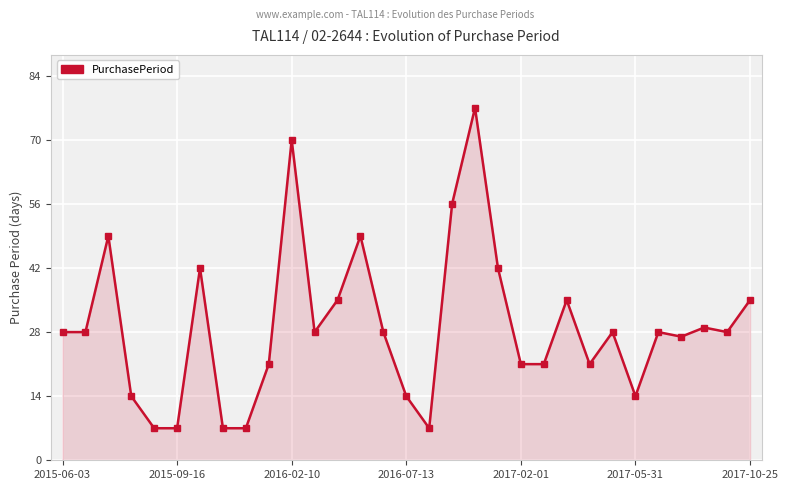

True or false: the data has more than 0 interior local peaks.

True